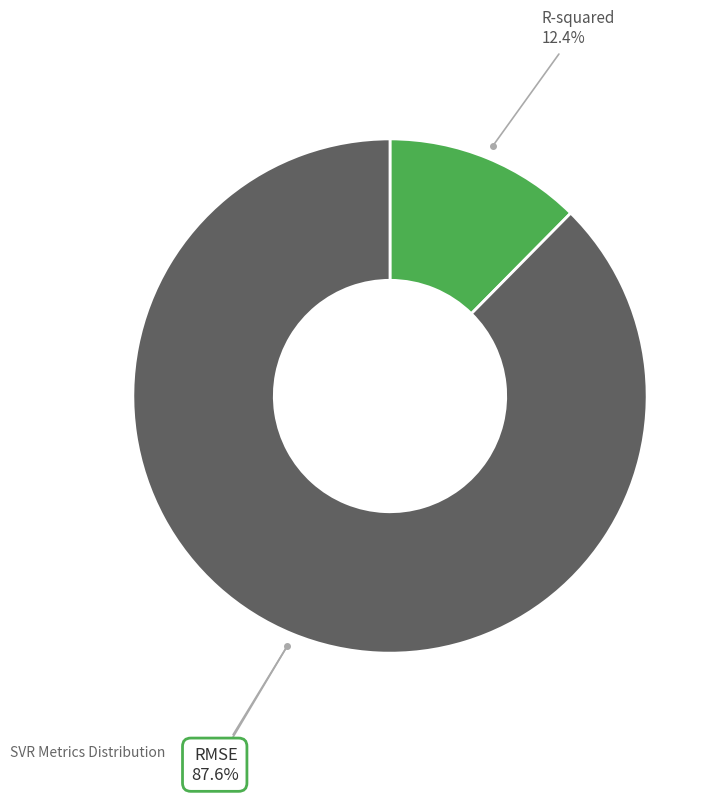

Rank the categories by value from lowest to highest.

R-squared, RMSE